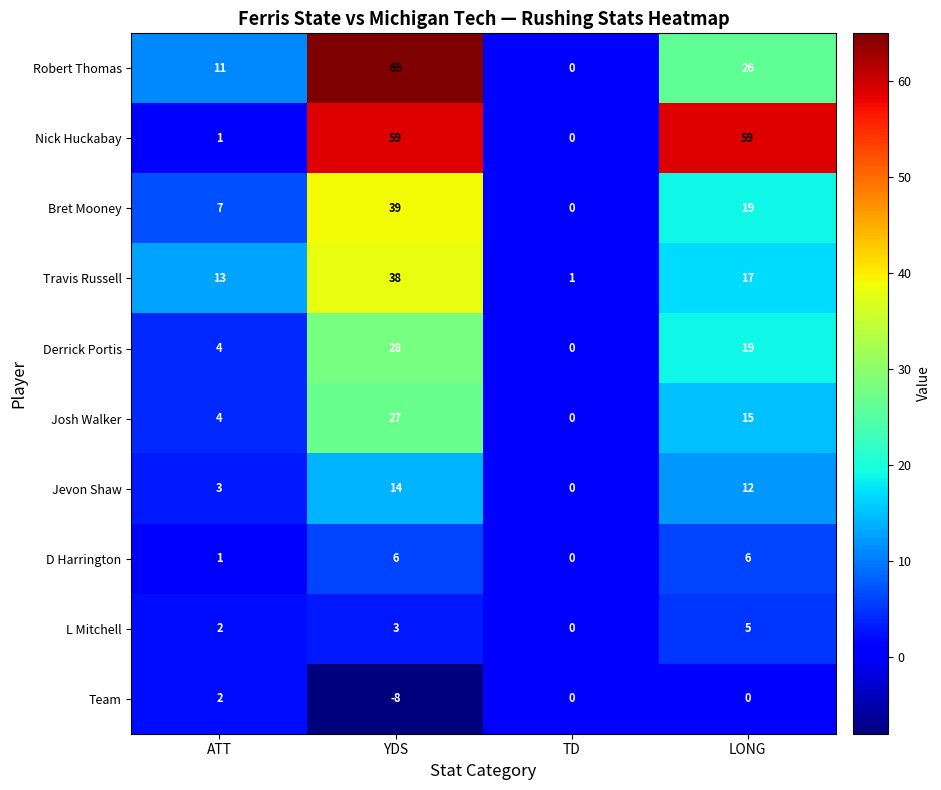

List the series in order of their peak value, lowest first.

Team, L Mitchell, D Harrington, Jevon Shaw, Josh Walker, Derrick Portis, Travis Russell, Bret Mooney, Nick Huckabay, Robert Thomas